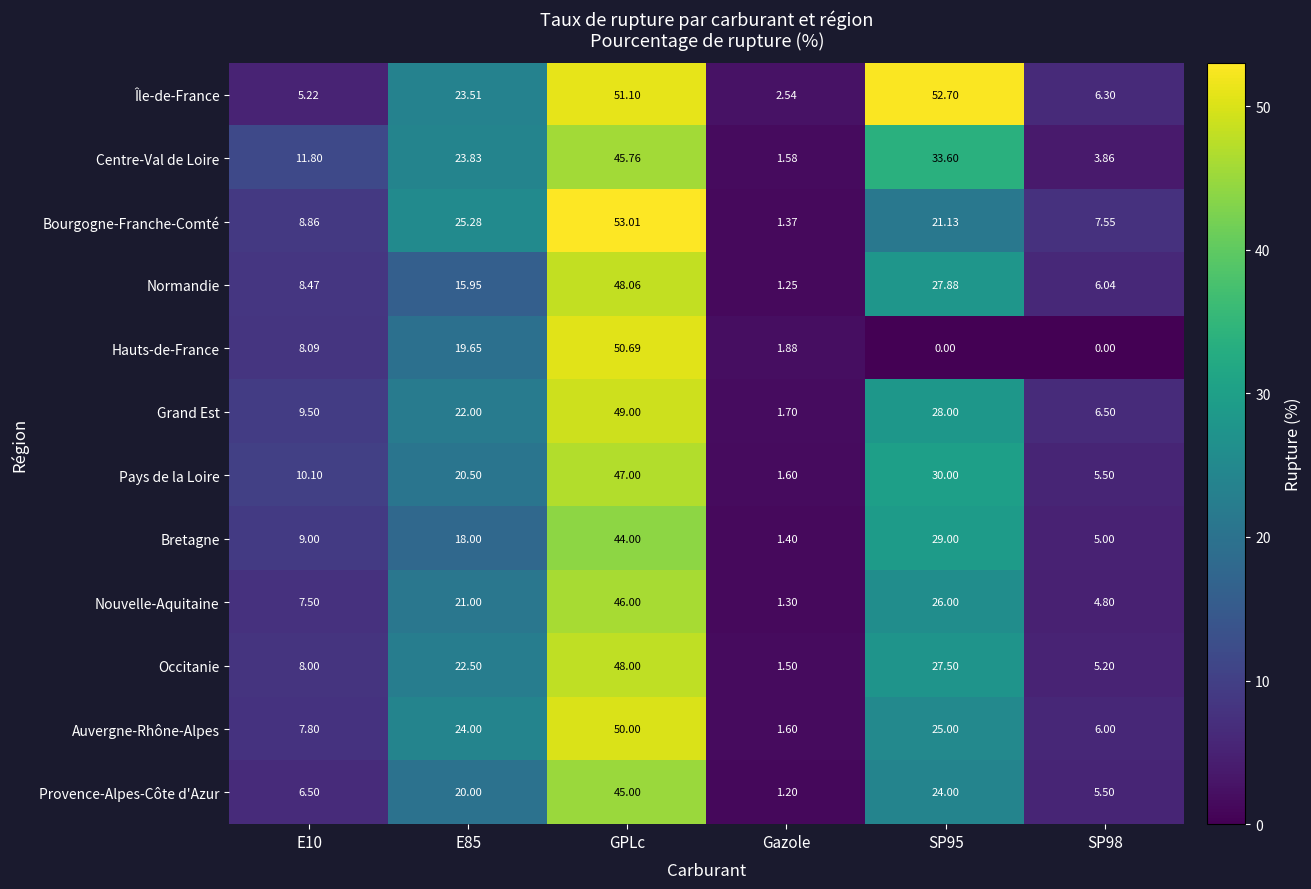

Is the value of Centre-Val de Loire at SP98 greater than the value of Auvergne-Rhône-Alpes at Gazole?

Yes